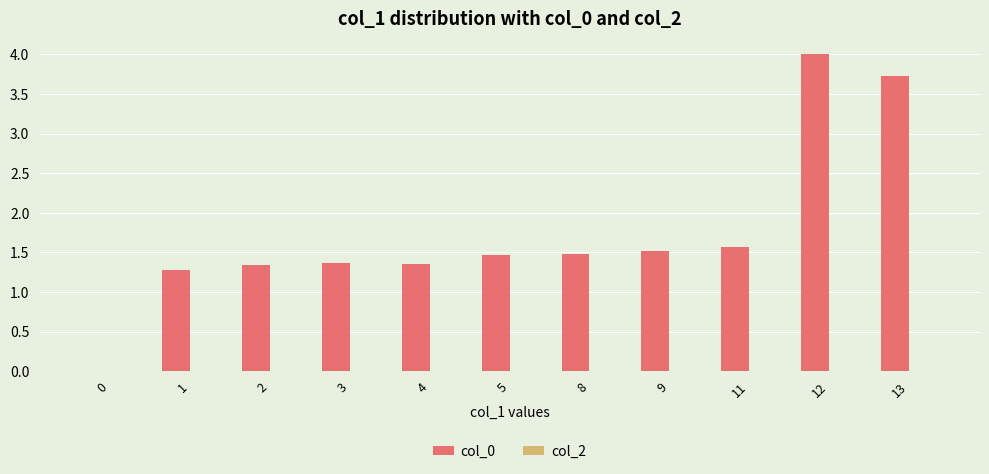

What is the change in value from 2 to 9?

+0.2